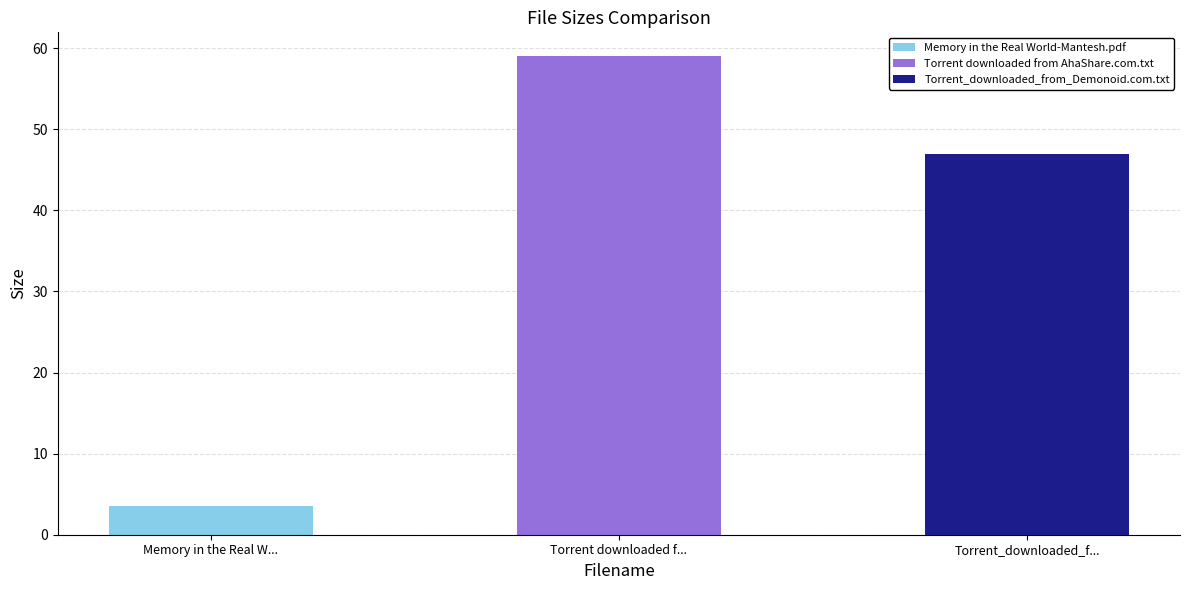

True or false: the data shows 59.0 at Torrent downloaded from AhaShare.com.txt.

True